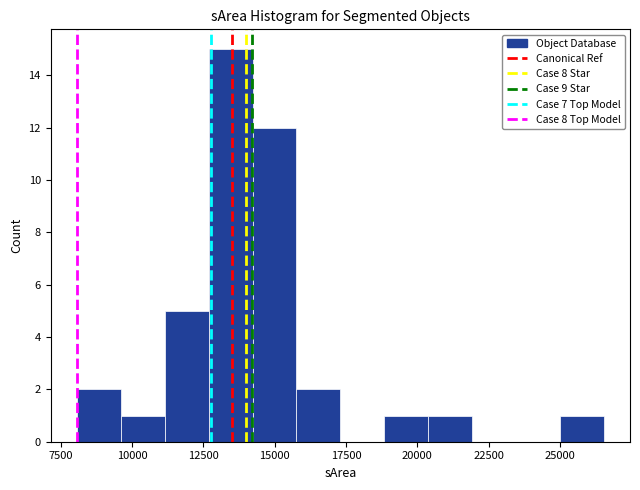

Around what value on the x-axis is the tallest bar? Give the approximate position of its centre, as read against the axis.

13500